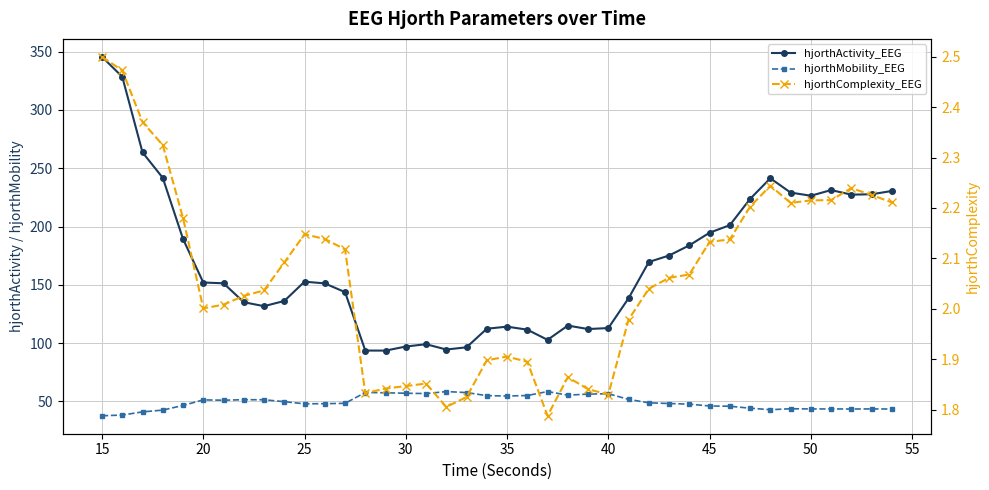

Between 25 and 39, which series saw the biggest shift?

hjorthActivity_EEG